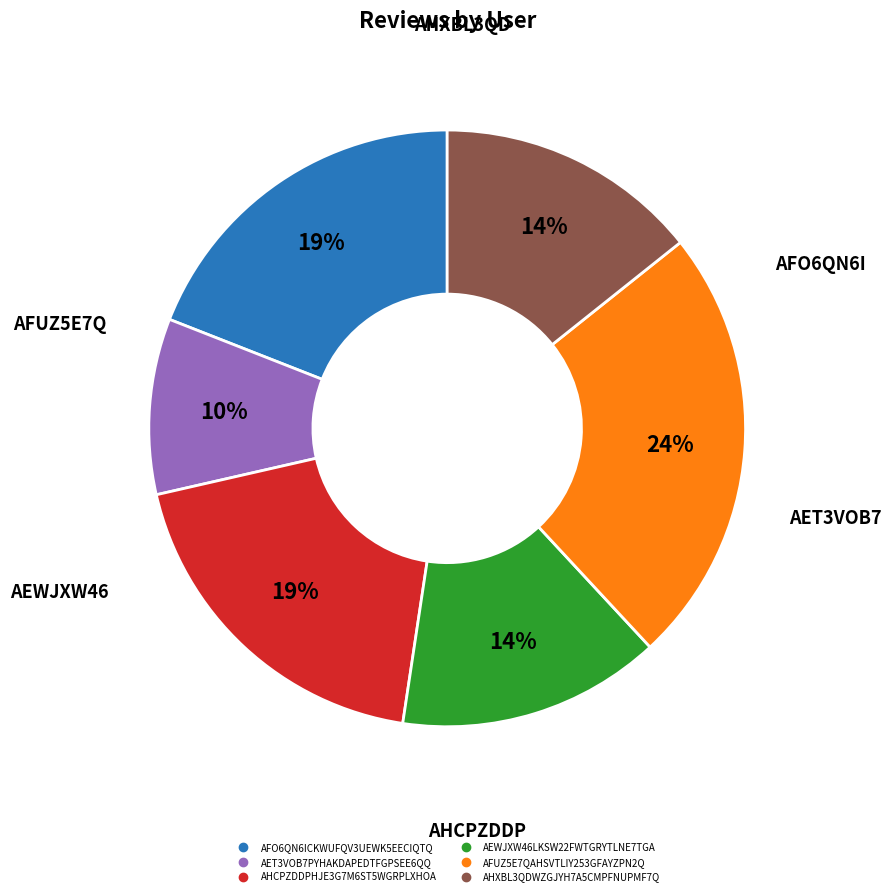

Which category has the smallest portion of the pie?

AET3VOB7PYHAKDAPEDTFGPSEE6QQ